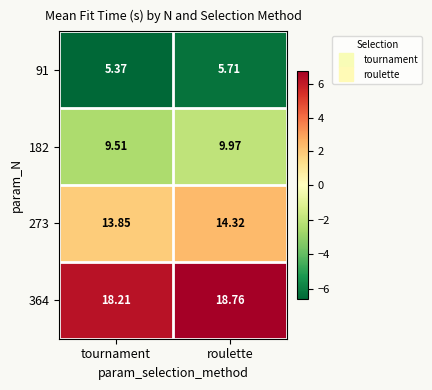

Which category has the lowest value across all series?

tournament